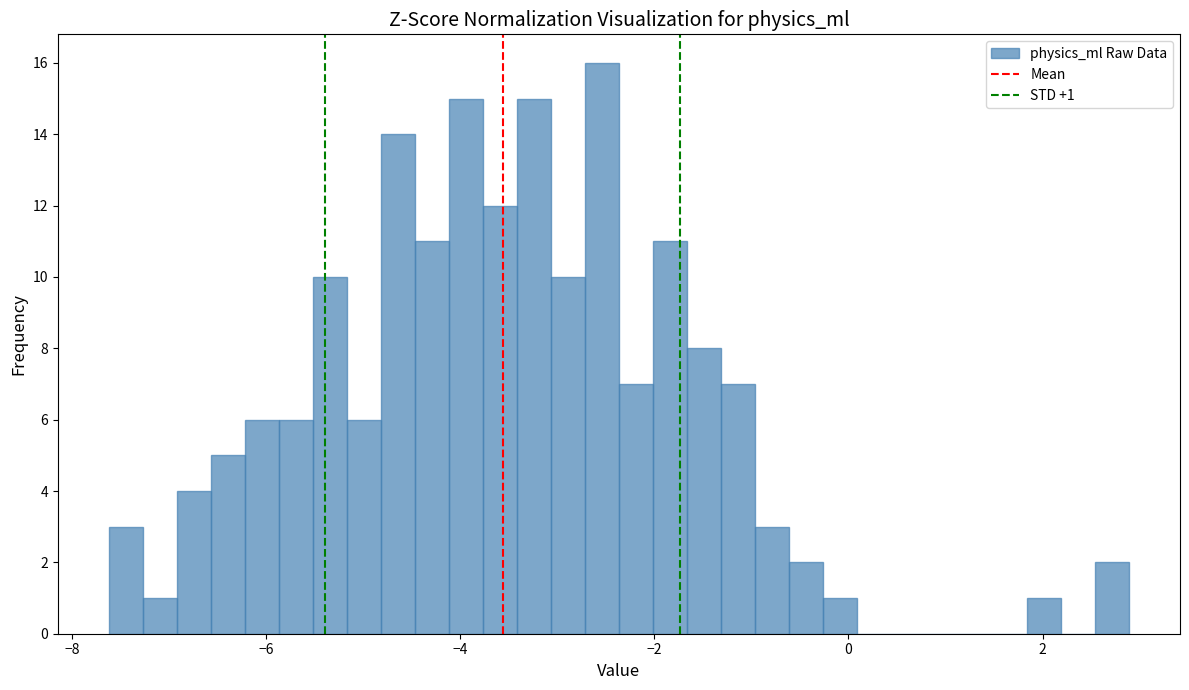

Read against the x-axis, roughly where is the centre of the tallest bar?

-2.6